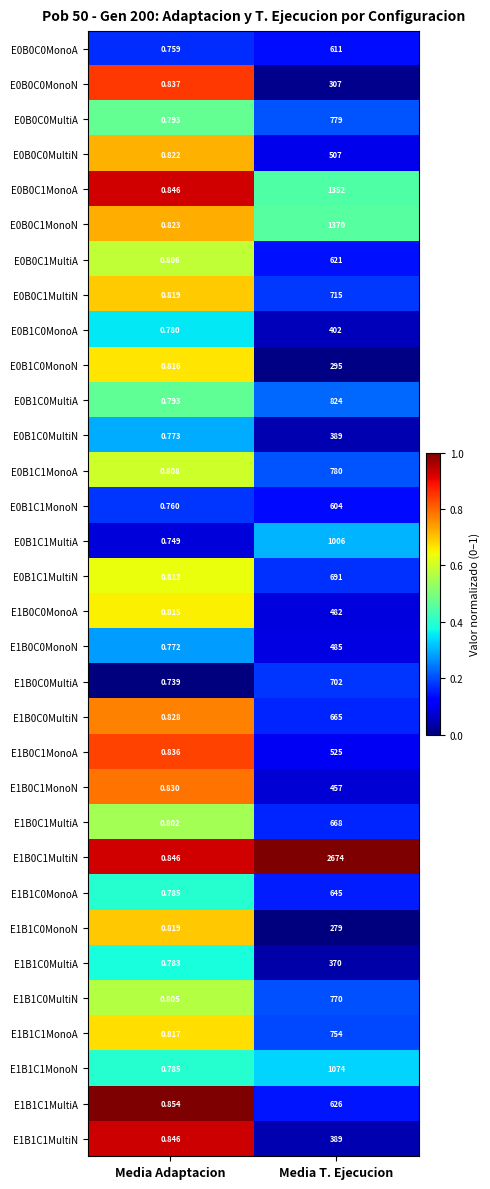

At which category is the sum across all series the highest?

Media T. Ejecucion